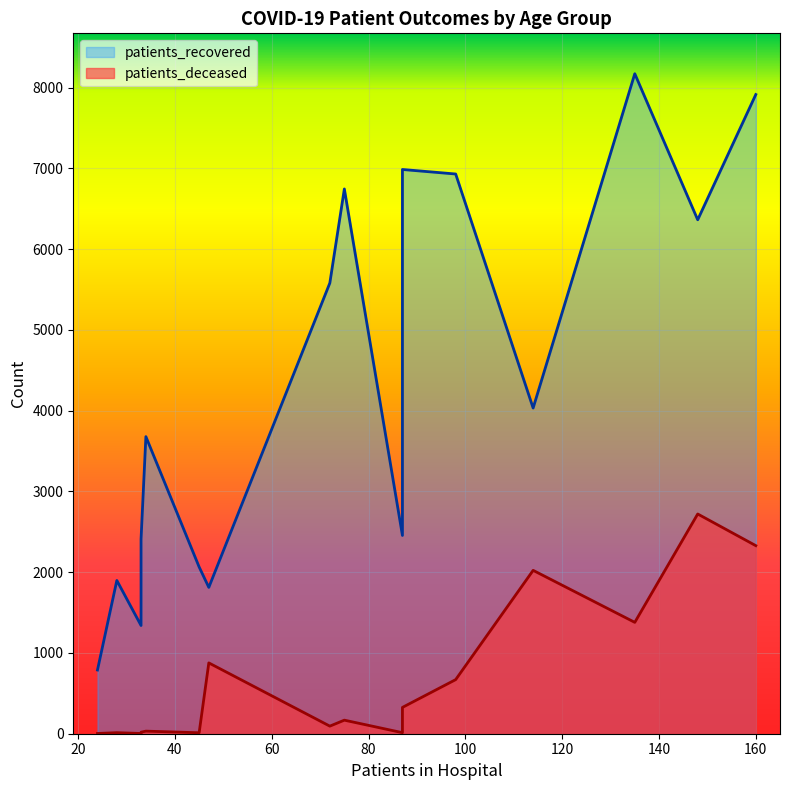

True or false: patients_recovered and patients_deceased intersect in this chart.

False